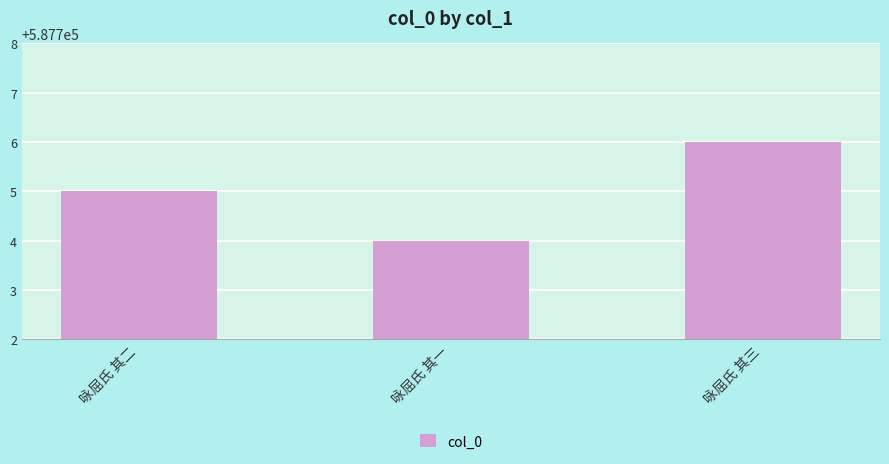

What is the difference between the values at 咏屈氏 其二 and 咏屈氏 其三?

1